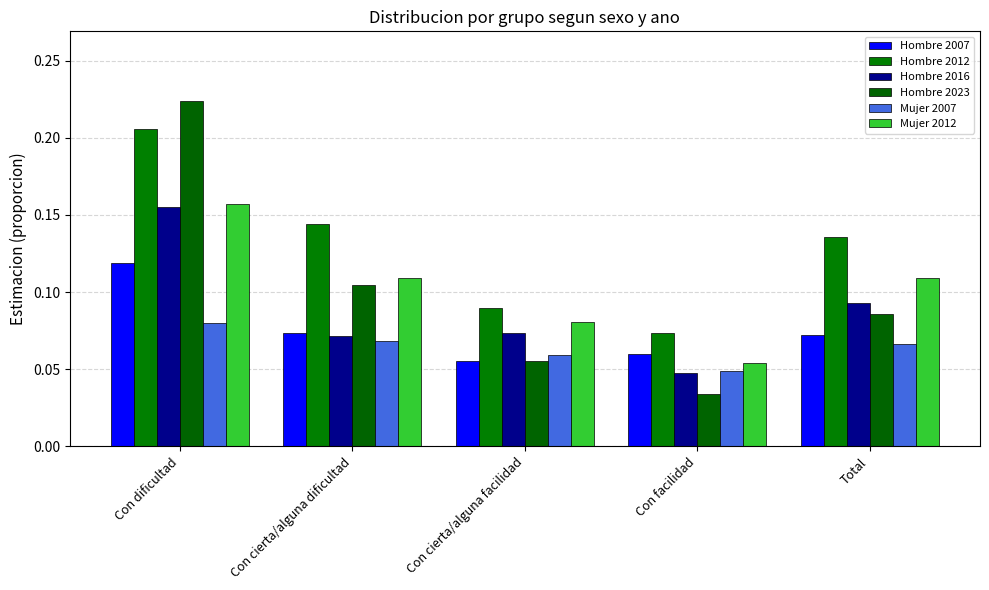

How many Hombre 2023 values are between 0 and 1?

5